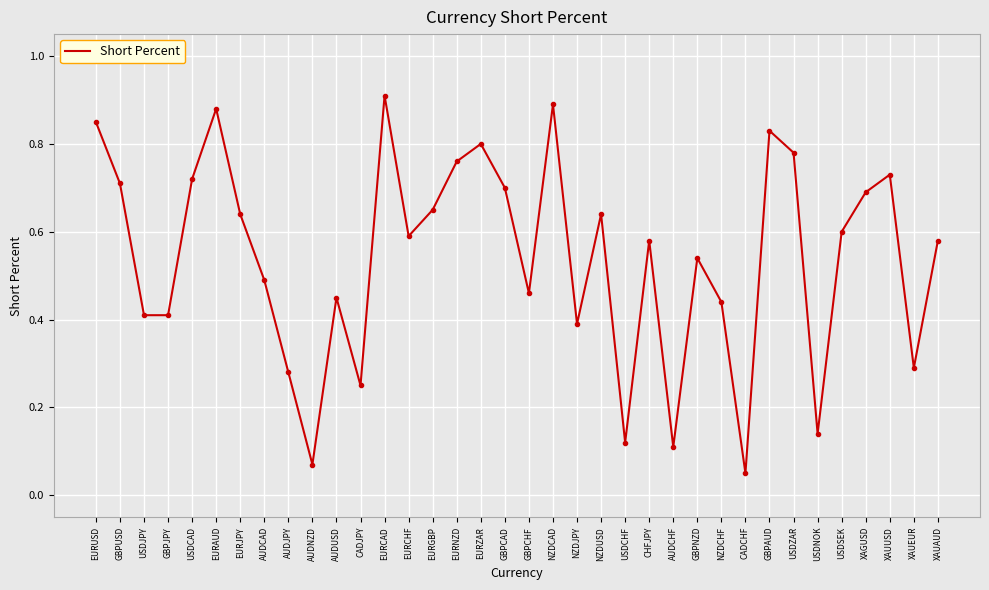

What position from the left is GBPNZD?

26